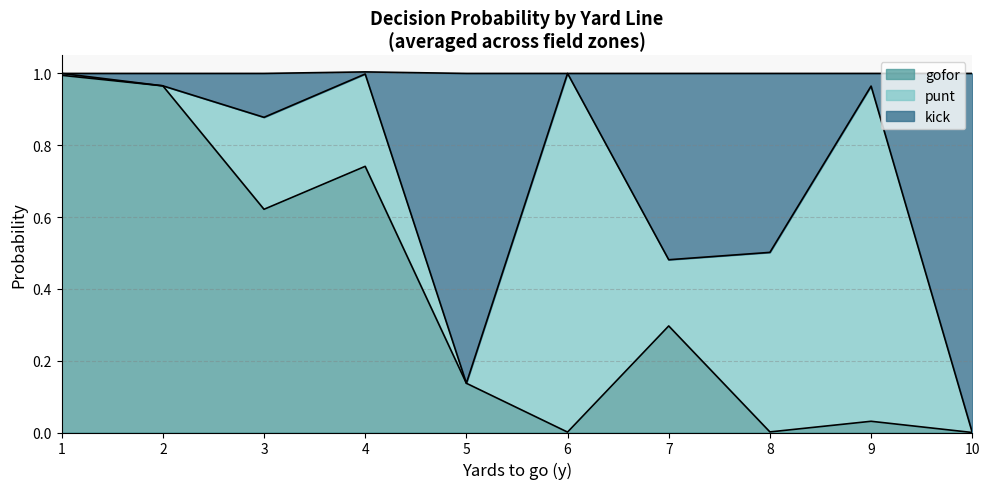

Rank the series by their maximum value, from lowest to highest.

gofor, punt, kick